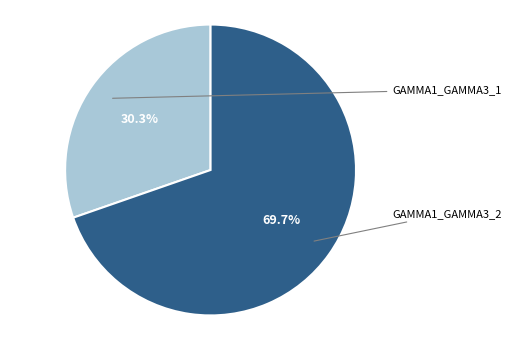

Does any single category account for the majority?

Yes